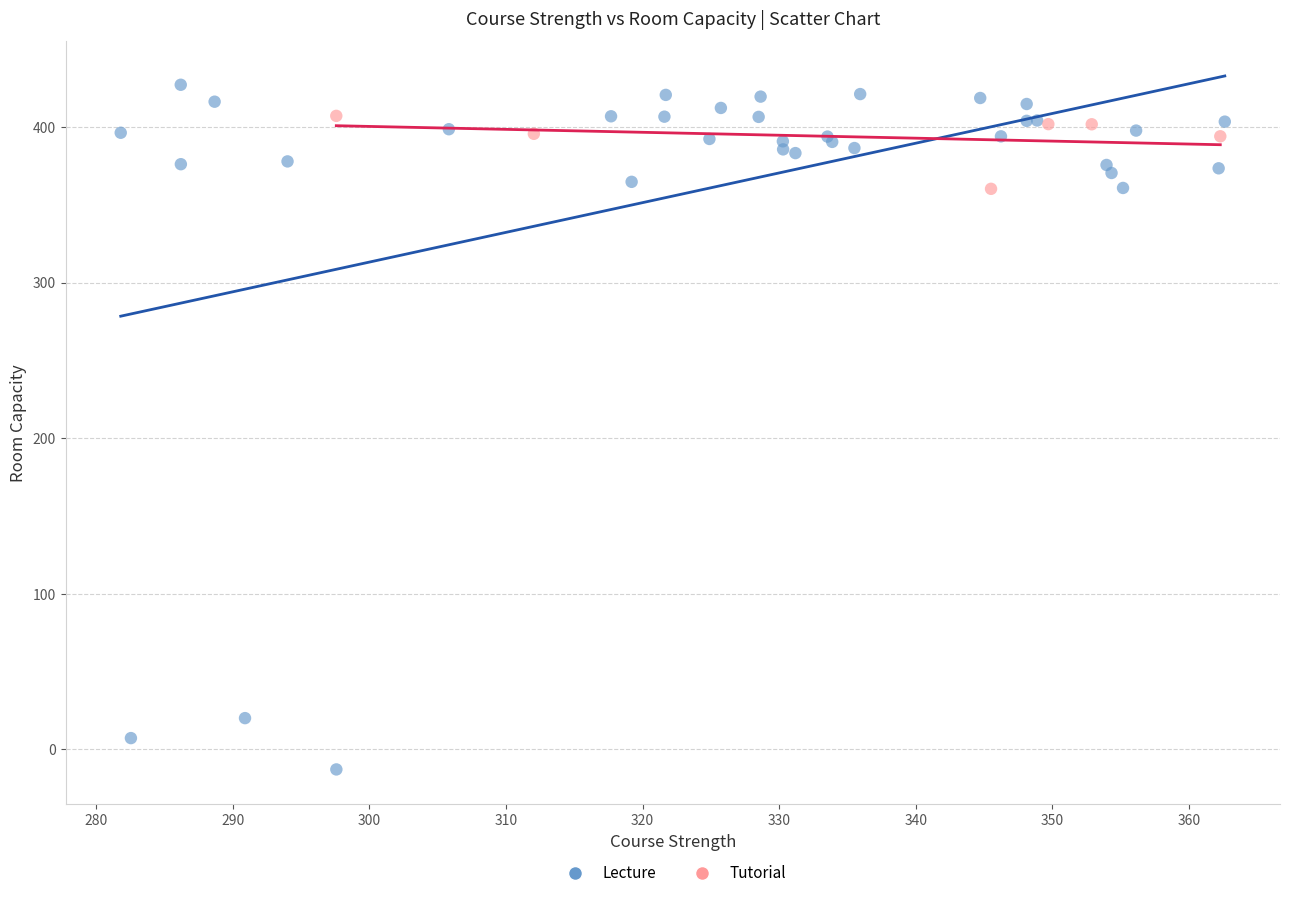

Which series has the widest spread of Y values?

Lecture